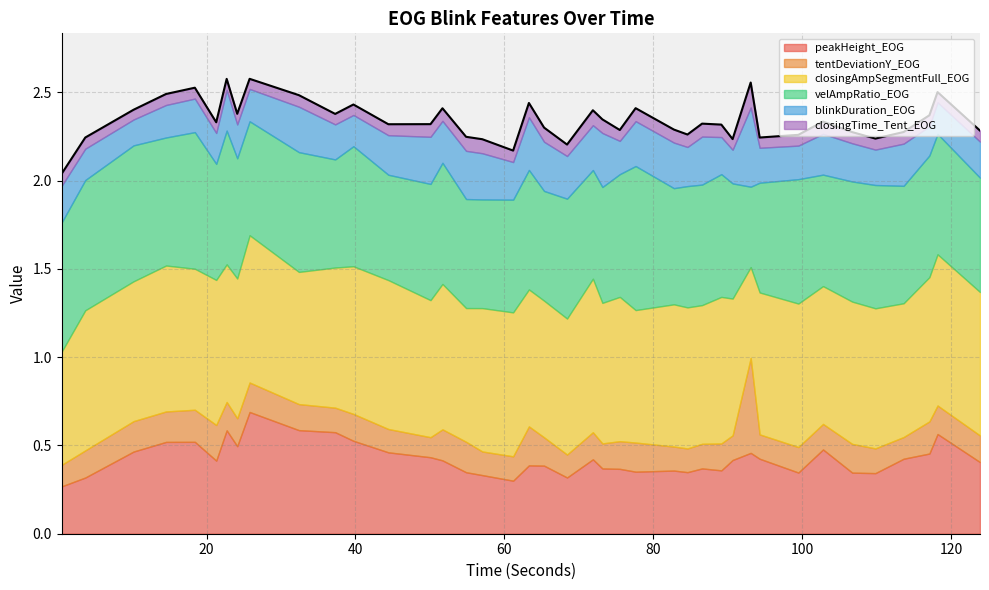

At which label is velAmpRatio_EOG closest to 0?

93.09889400000108